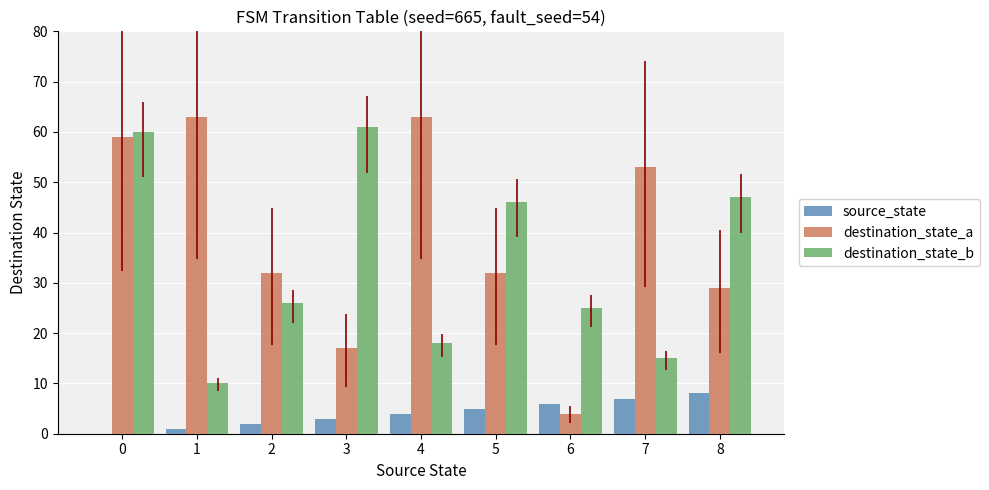

Is the value of destination_state_a at 1 greater than the value of destination_state_b at 4?

Yes